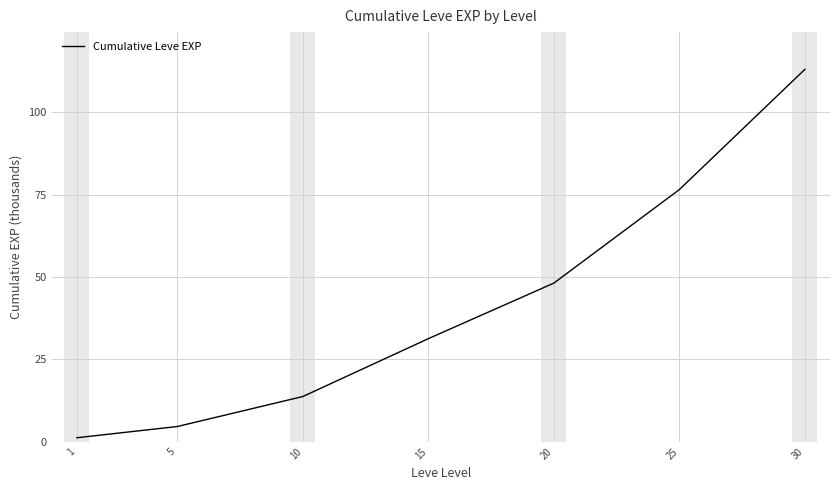

What is the minimum value shown in the chart?

1.2